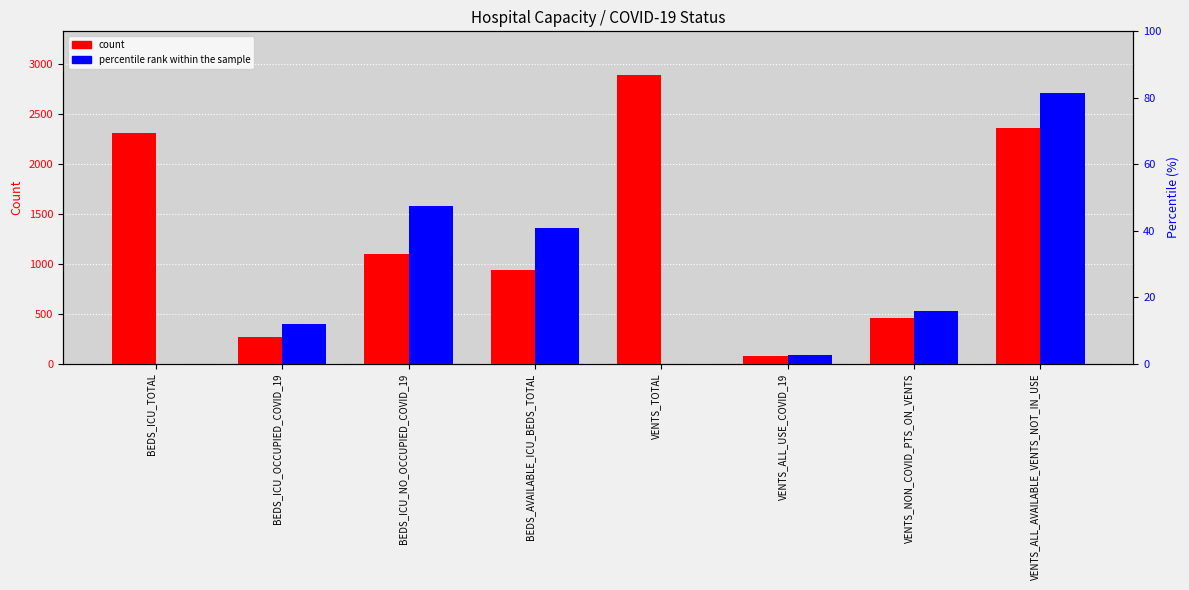

Does the chart contain stacked bars?

No